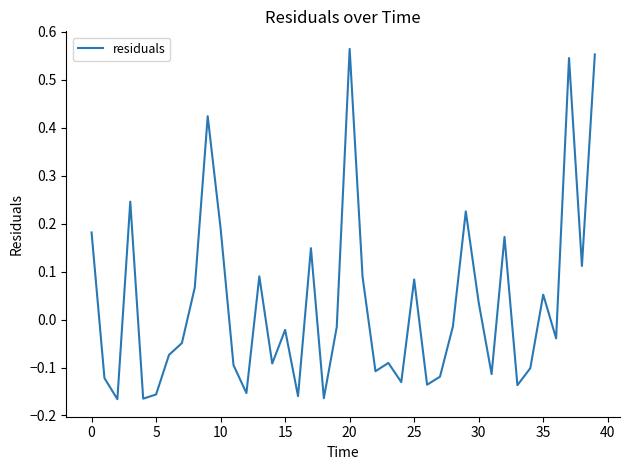

Does the chart display data point markers on the line(s)?

No